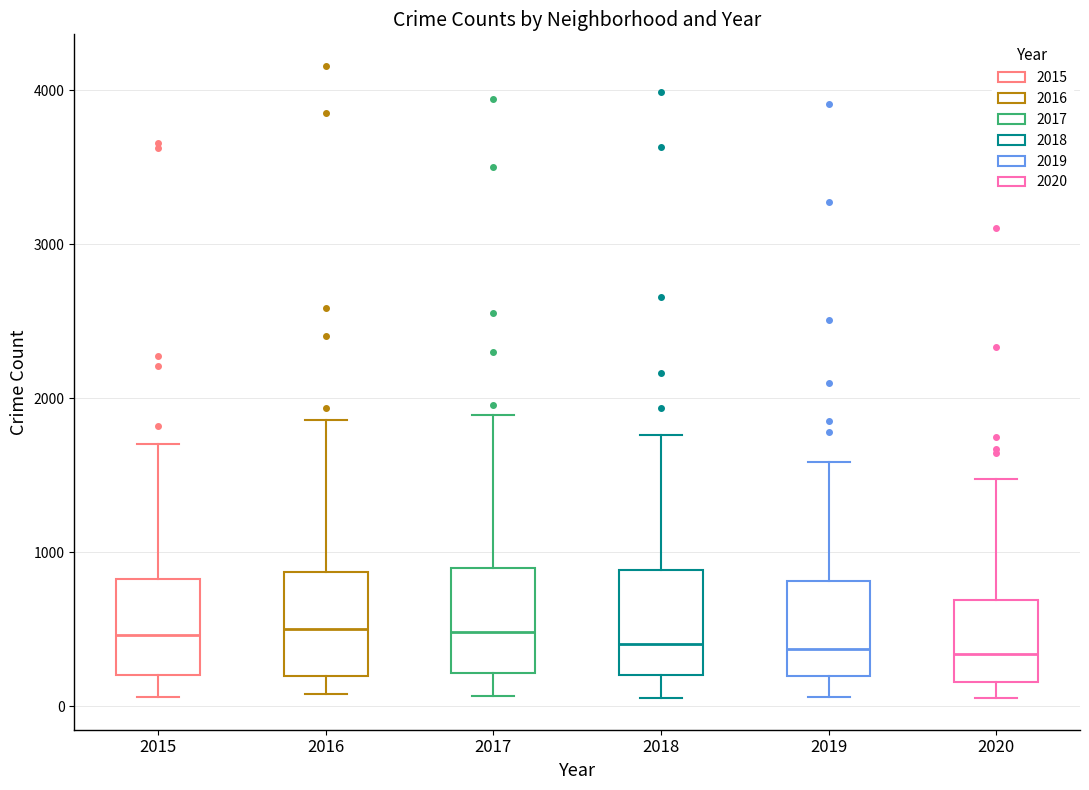

Reading left to right, transcribe this box plot: for each box, give where its median line is, the range the box spans, and where its two whiskers end, as read against the y-axis. The values are not printed on the chart, so give them approximately, as read against the axis.

2015: median 500, box 200 to 800, whiskers 100 to 1700
2016: median 500, box 200 to 900, whiskers 100 to 1900
2017: median 500, box 200 to 900, whiskers 100 to 1900
2018: median 400, box 200 to 900, whiskers 100 to 1800
2019: median 400, box 200 to 800, whiskers 100 to 1600
2020: median 300, box 200 to 700, whiskers 100 to 1500